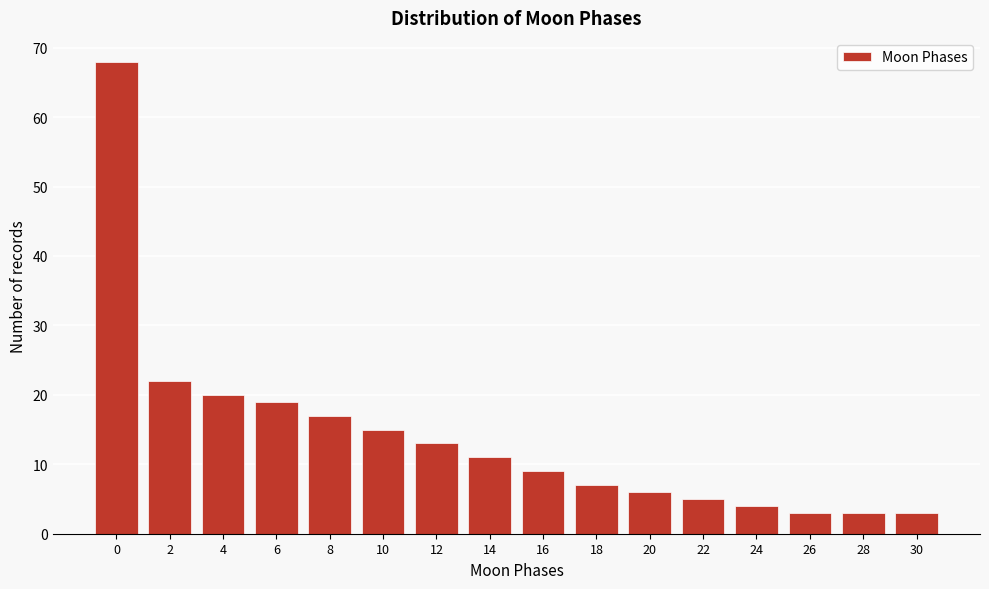

Reading left to right, extract all data points from this chart.

68	22	20	19	17	15	13	11	9	7	6	5	4	3	3	3